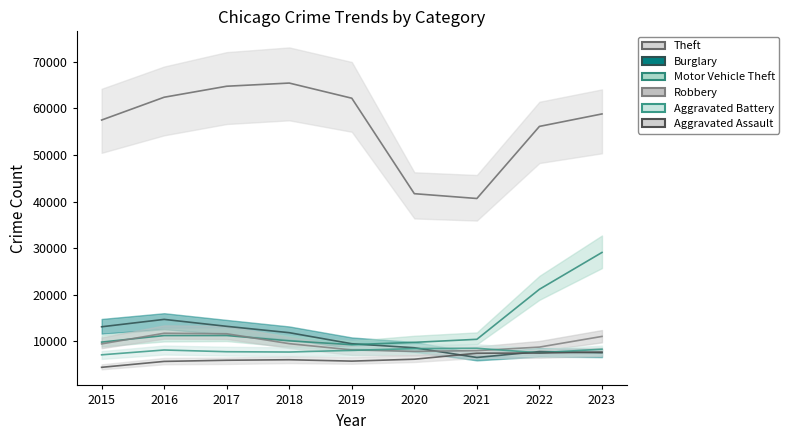

True or false: Aggravated Battery and Motor Vehicle Theft cross at least once.

False